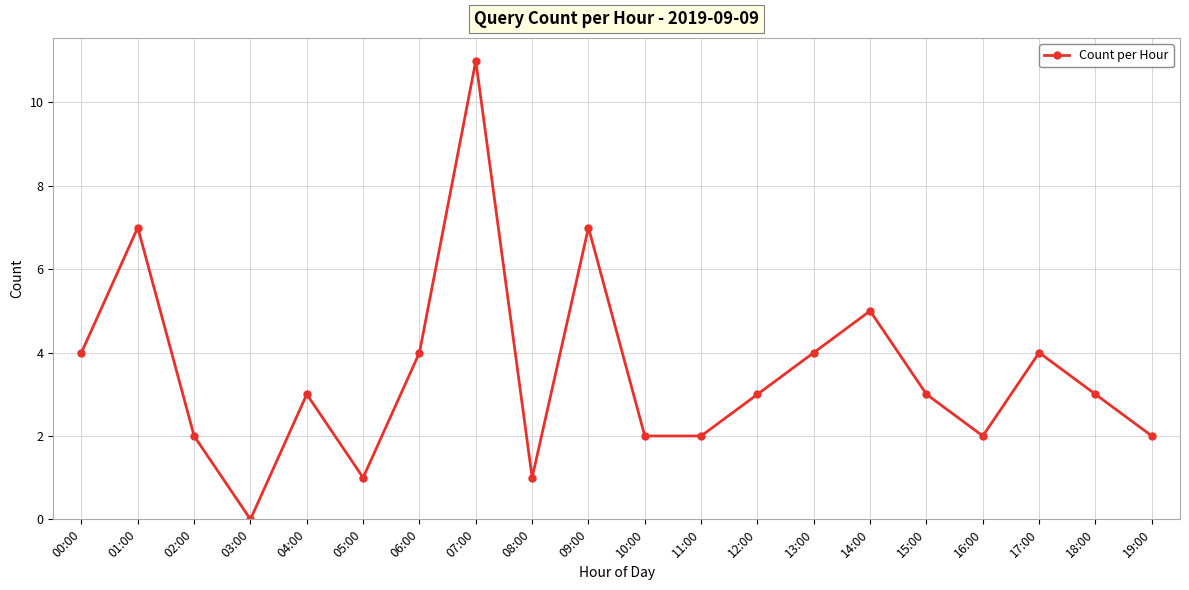

The chart shows a value of 1 at 16:00. True or false?

False